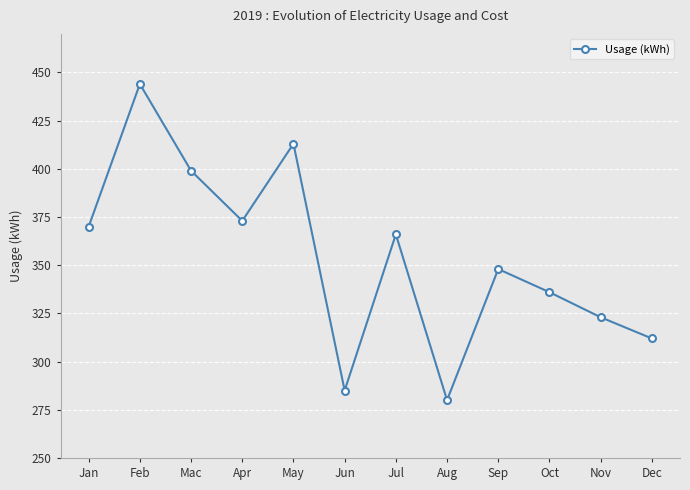

How many values are below 366?

6